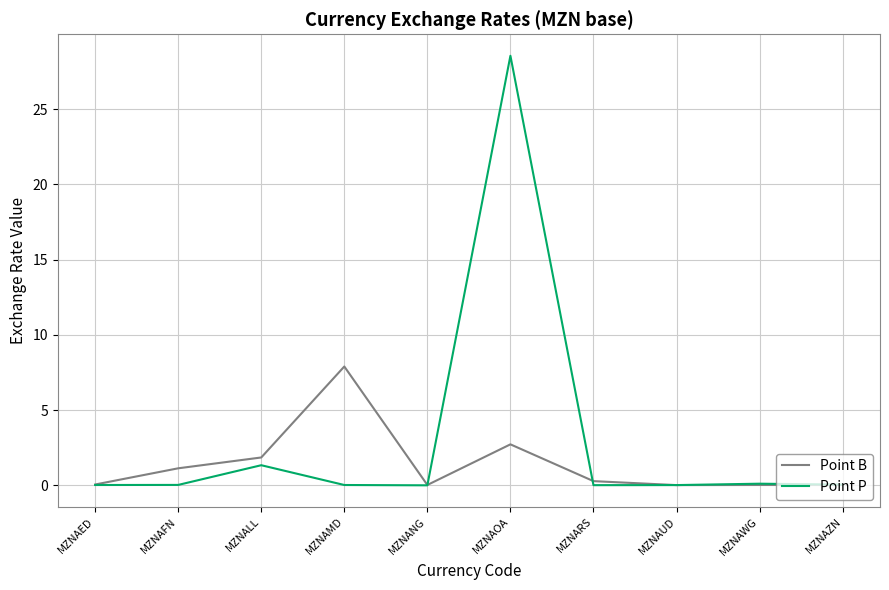

At which label is Point P closest to 14?

MZNALL